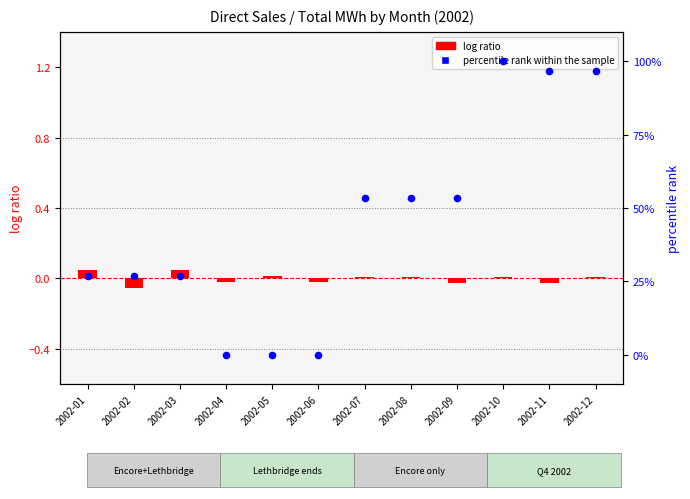

At how many categories does at least one series exceed 77?

3